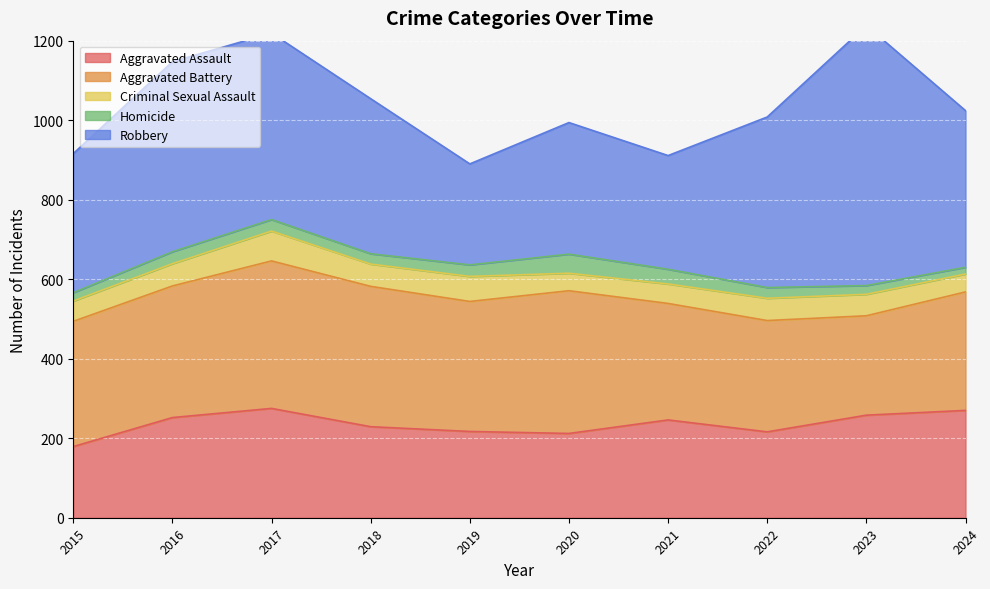

Rank the categories by Aggravated Battery value from highest to lowest.

2017, 2020, 2018, 2016, 2019, 2015, 2024, 2021, 2022, 2023